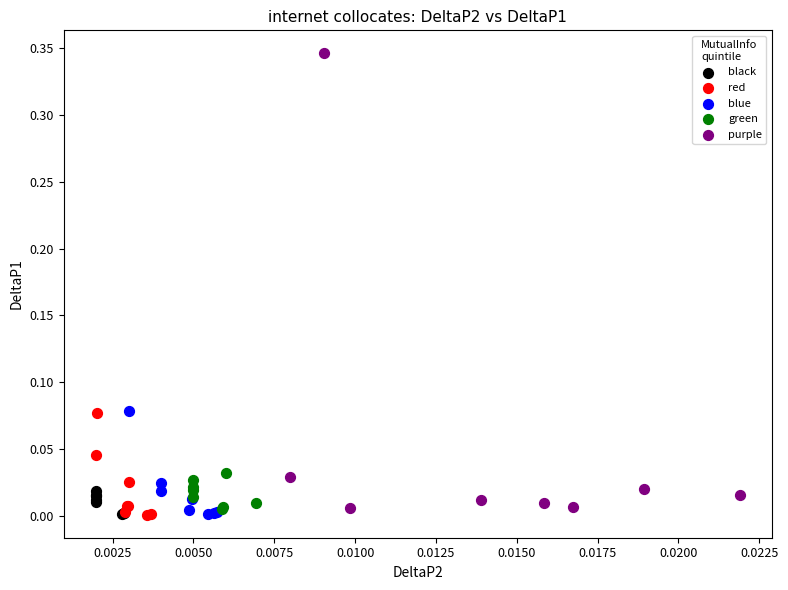

Which series reaches the maximum Y coordinate?

purple